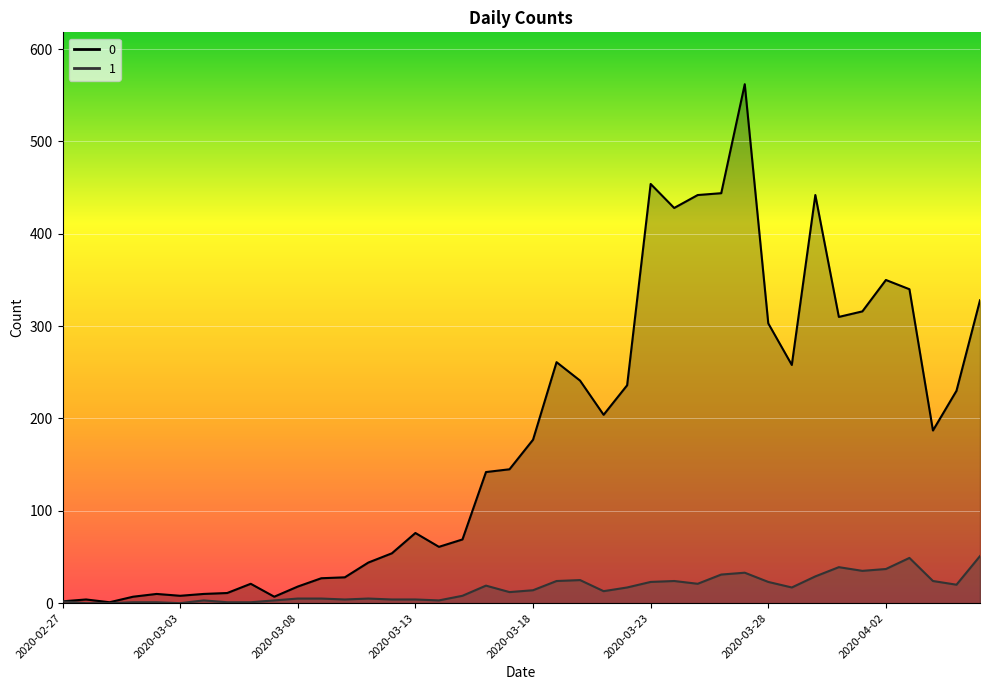

Which category has the highest value across all series?

2020-03-27